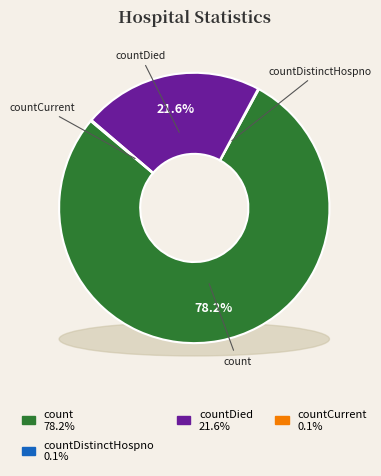

To the nearest percent, what is the combined percentage of countDied and countCurrent?

22%